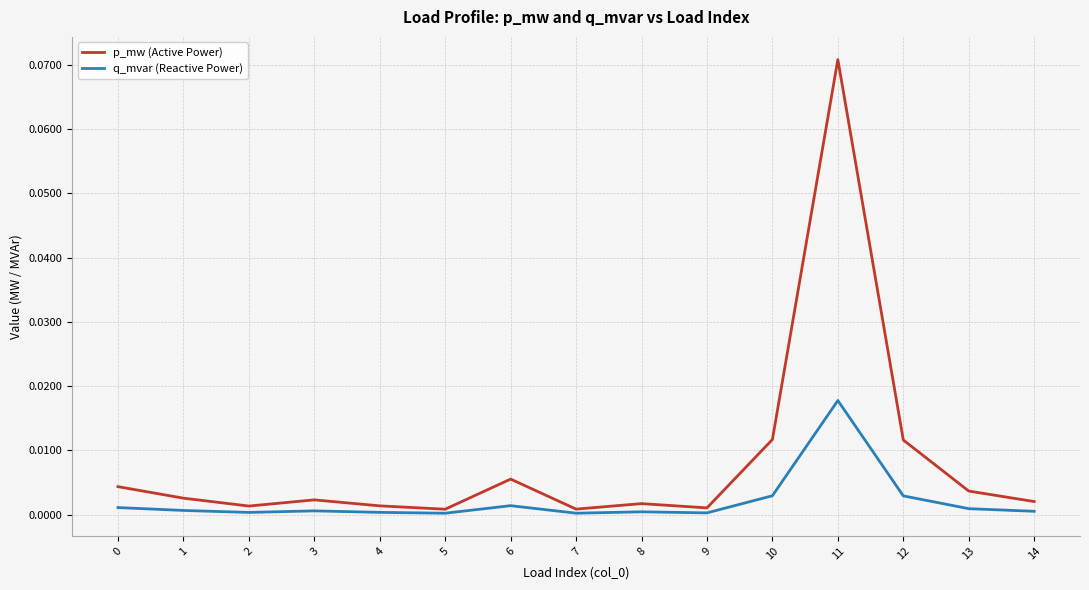

At which category is the sum across all series the highest?

11